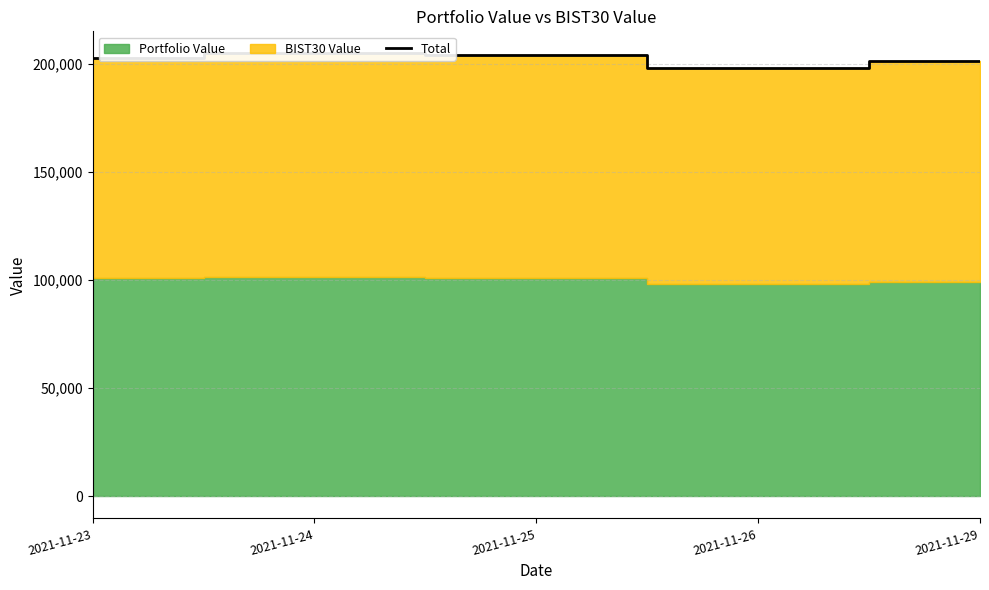

What is the change in value from 2021-11-24 to 2021-11-26?

-6546.1